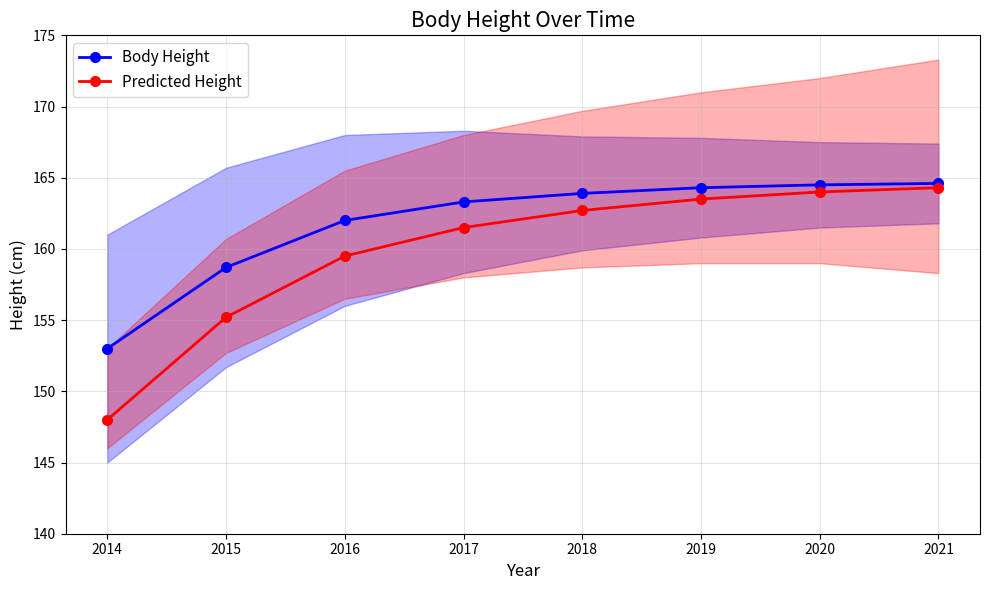

Count the number of data series in this chart.

2